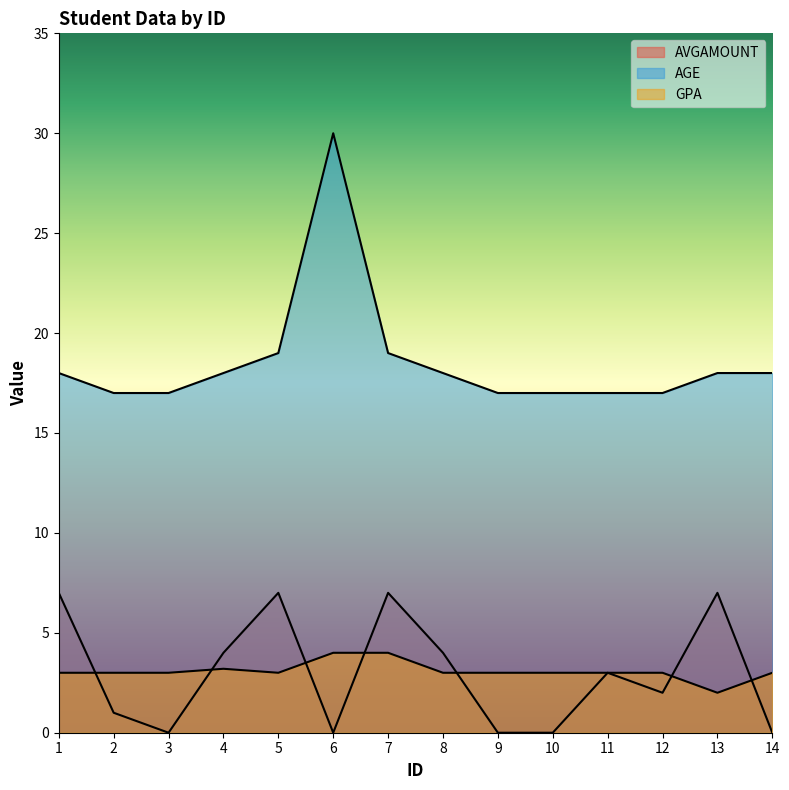

What is the maximum value for AVGAMOUNT?

7.0